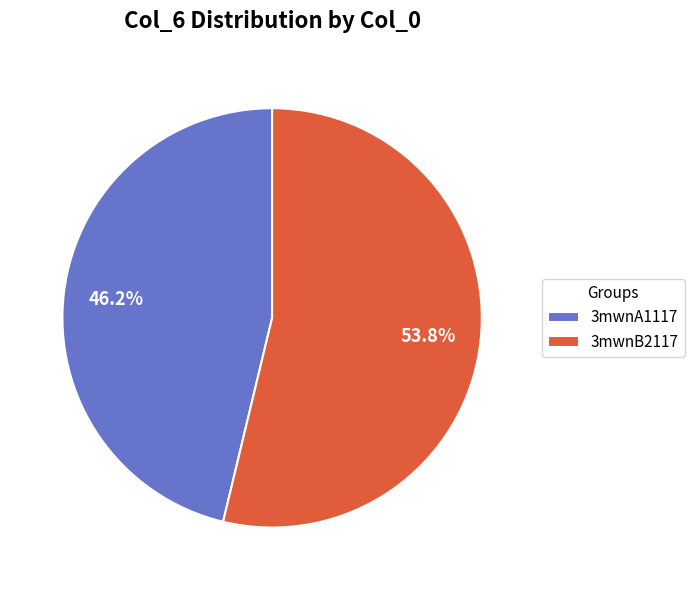

What percentage is the 3mwnA1117 slice, to the nearest percent?

46%